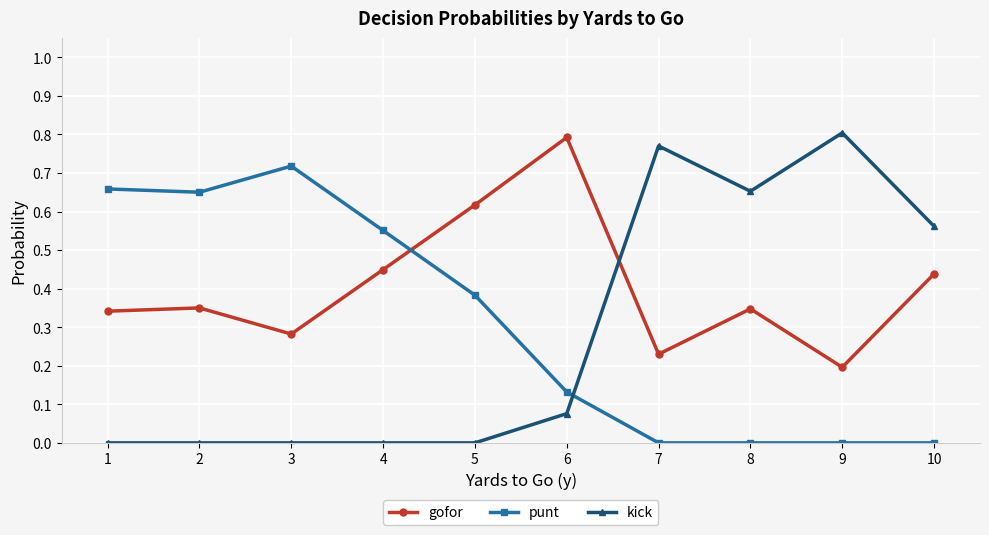

The gofor series shows 0.1 at 7. True or false?

False